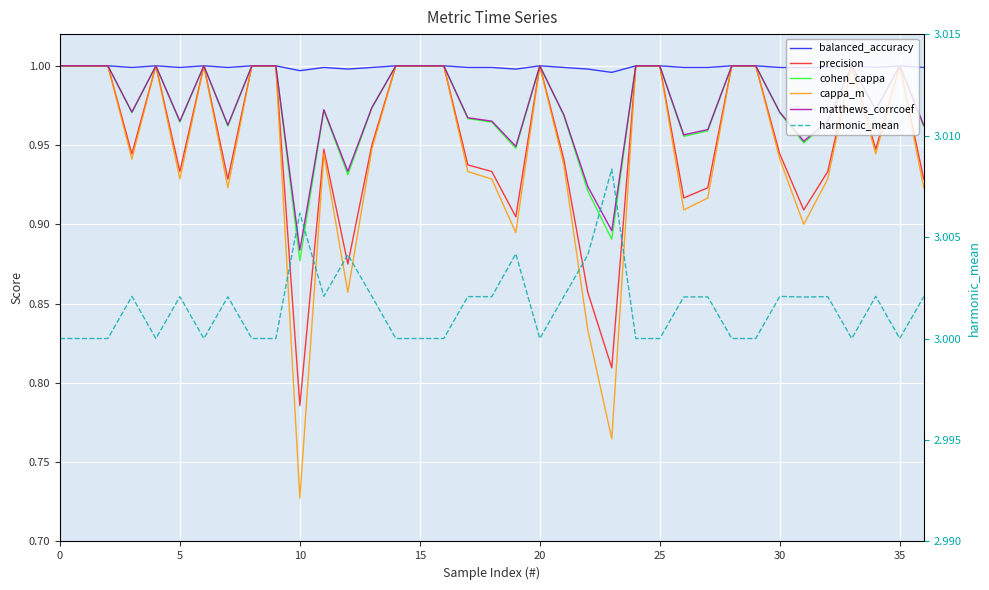

The harmonic_mean series shows 3.0 at 25. True or false?

True